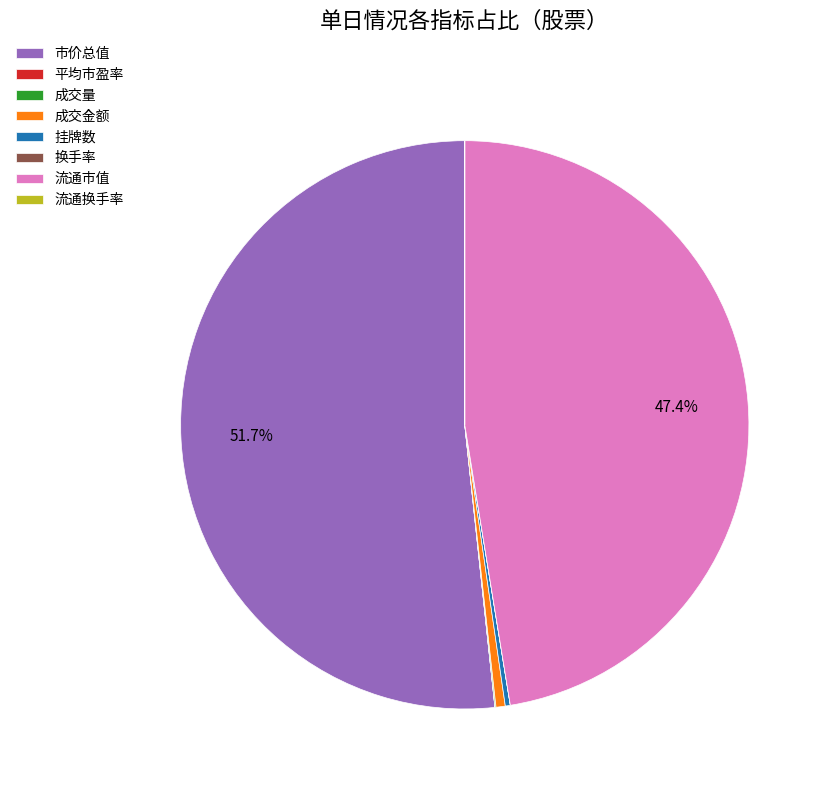

Does any single category account for the majority?

Yes